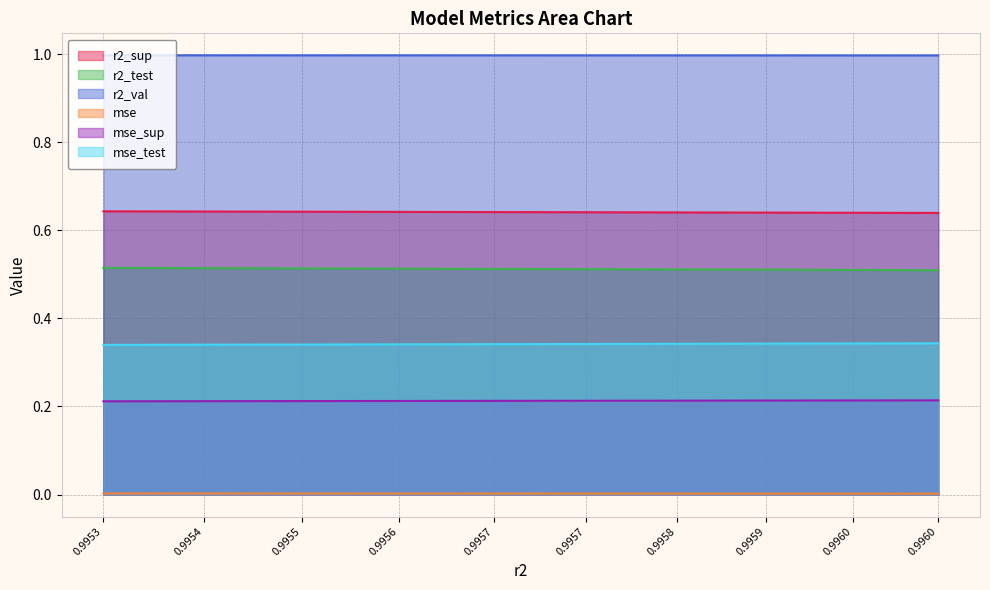

How many r2_test values are between 0 and 1?

10